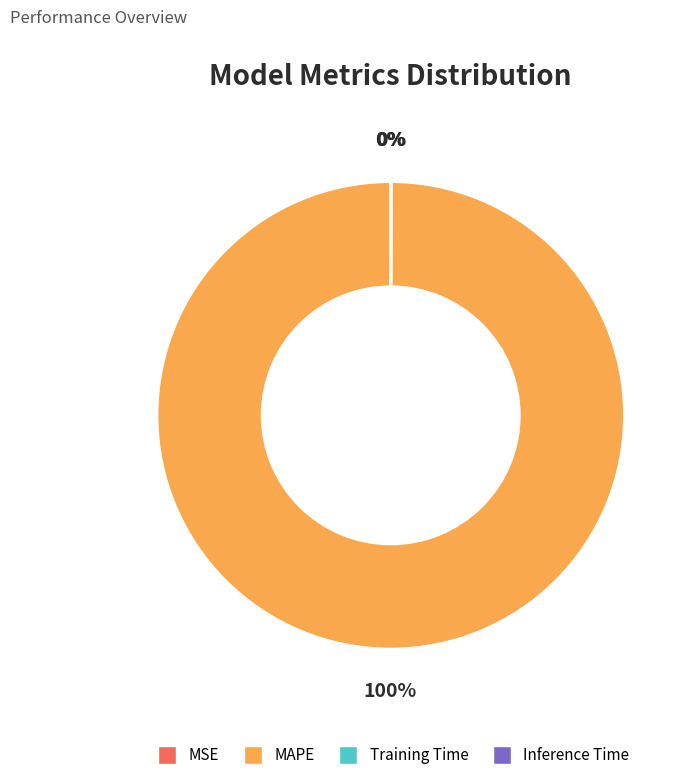

To the nearest percent, what is the average slice percentage?

25%